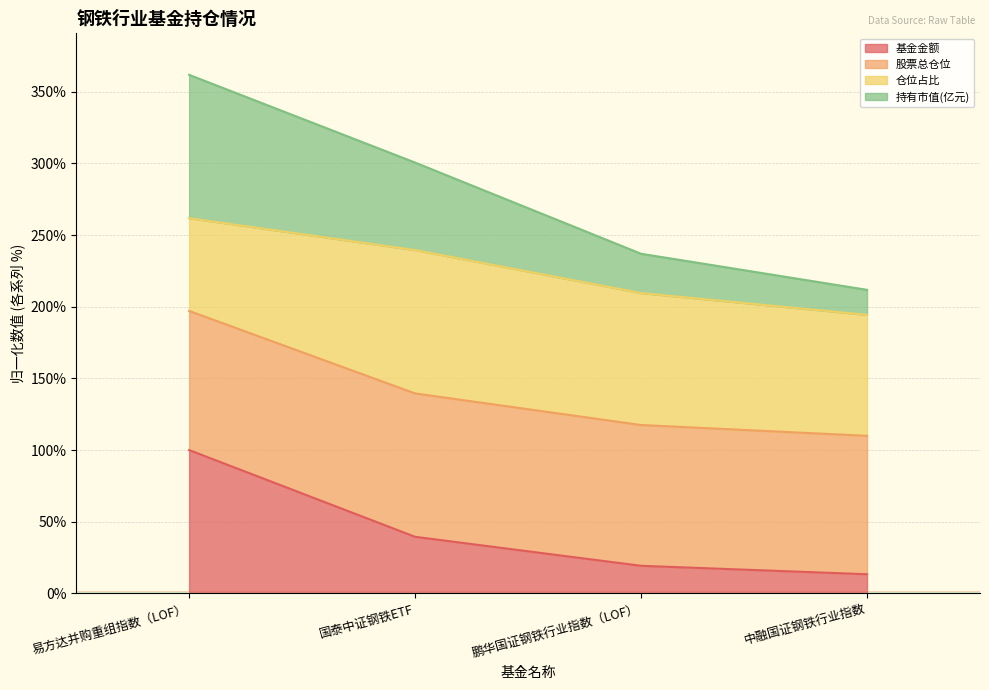

What position from the left is 中融国证钢铁行业指数?

4